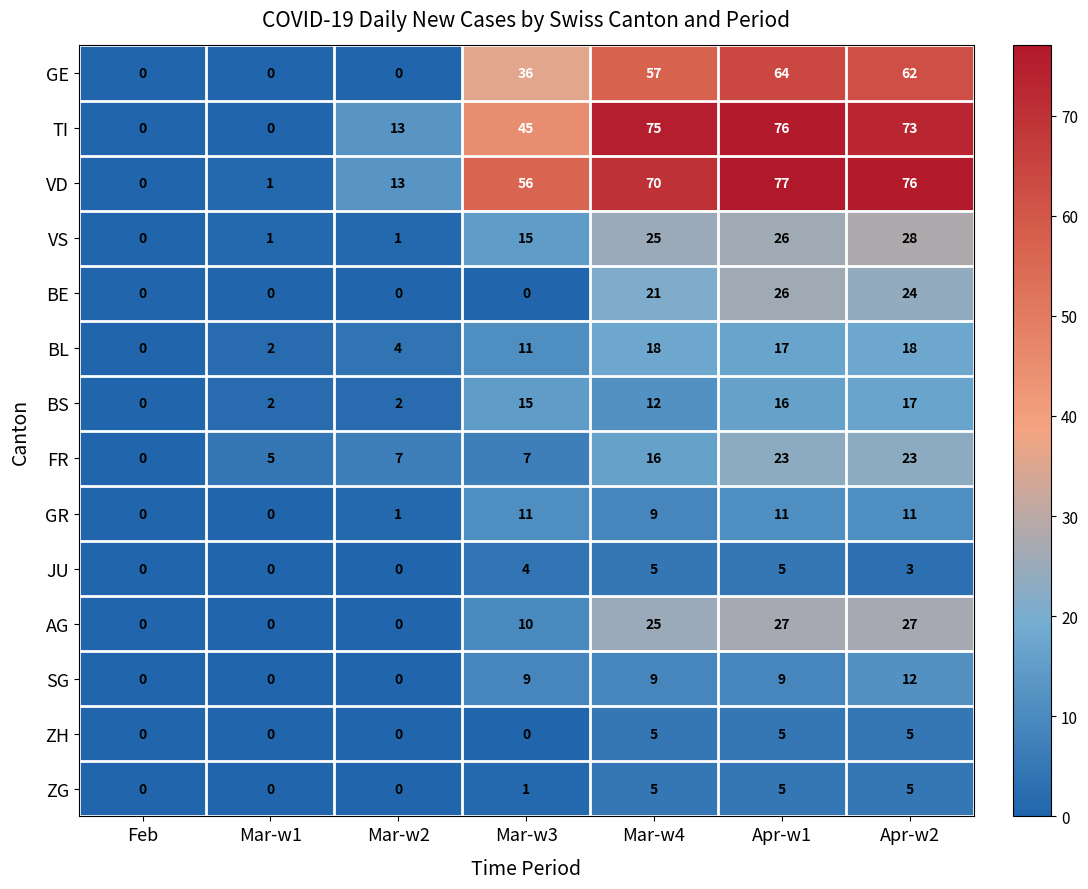

What is the total value across all series at Apr-w2?

384